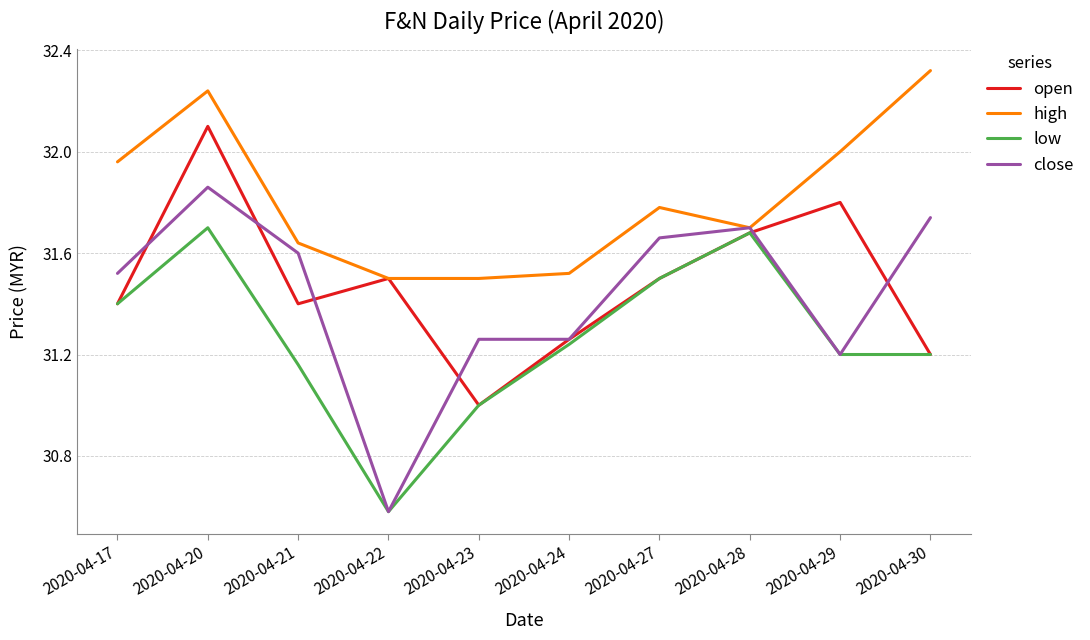

At which category is the sum across all series the highest?

2020-04-20